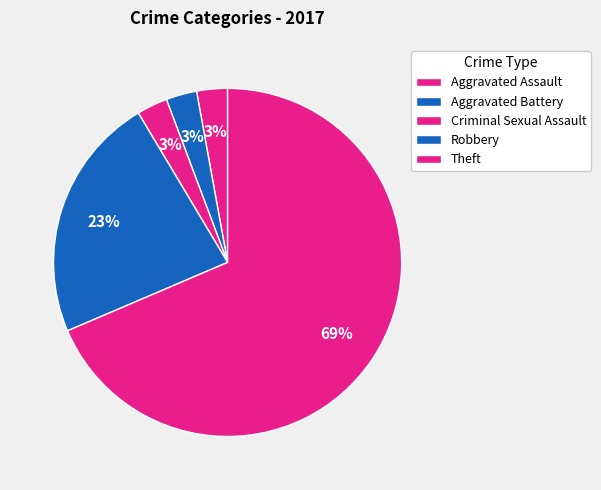

To the nearest percent, what percentage of the pie is Aggravated Battery?

3%